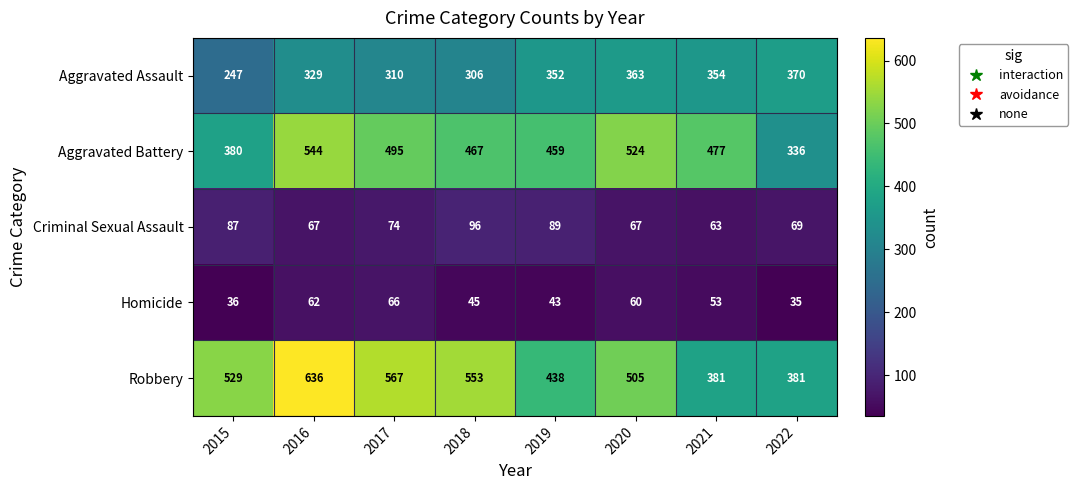

At 2015, list the series in order from smallest to largest.

Homicide, Criminal Sexual Assault, Aggravated Assault, Aggravated Battery, Robbery